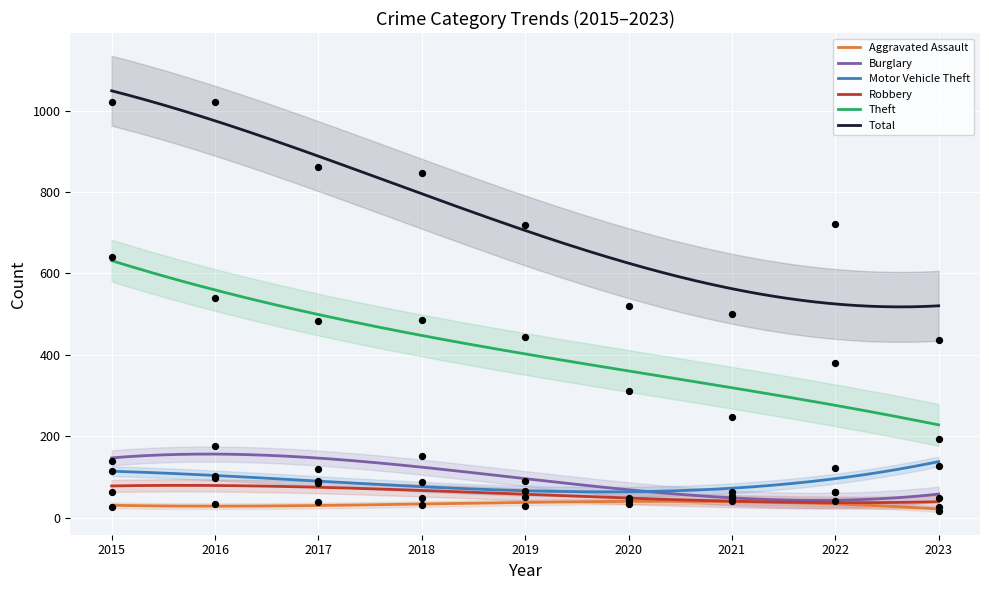

Which series has the largest Y range (max minus min)?

Total